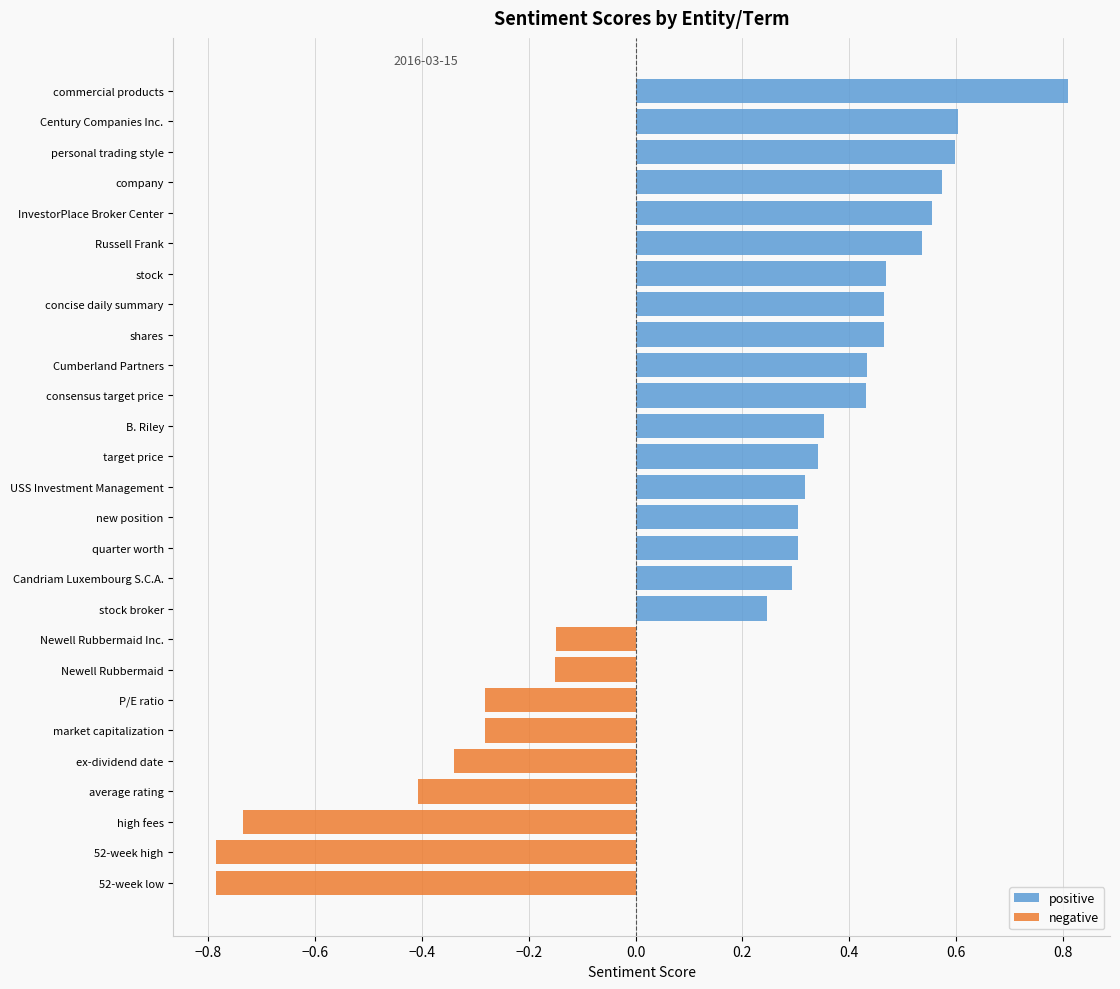

What is the spread (max minus min) of values at new position?

0.3